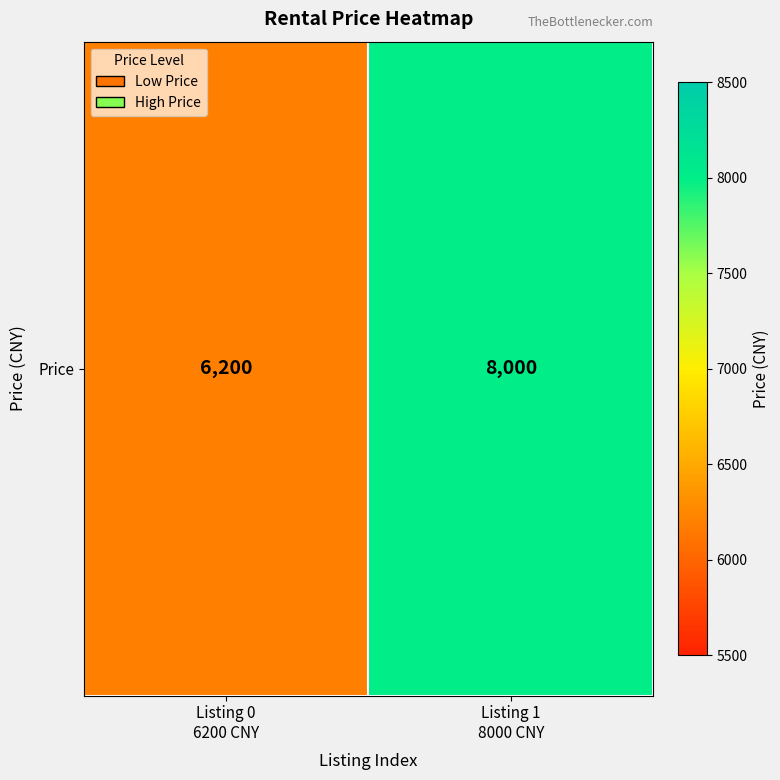

The value at Listing 0
6200 CNY is 1527. True or false?

False